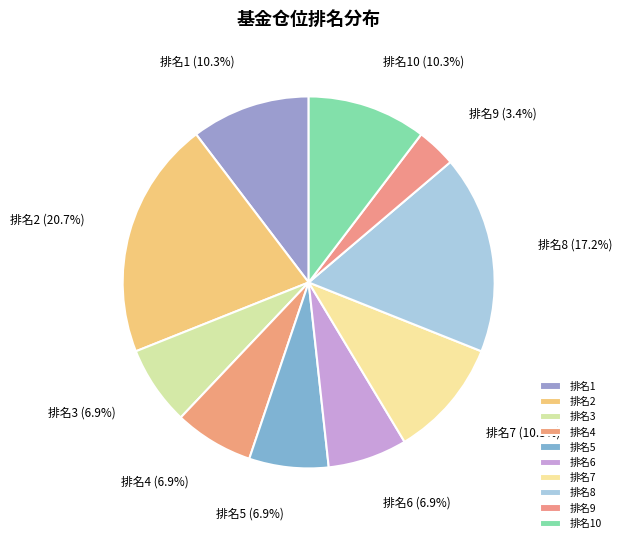

What percentage do 排名3 and 排名9 together represent?

10.3%